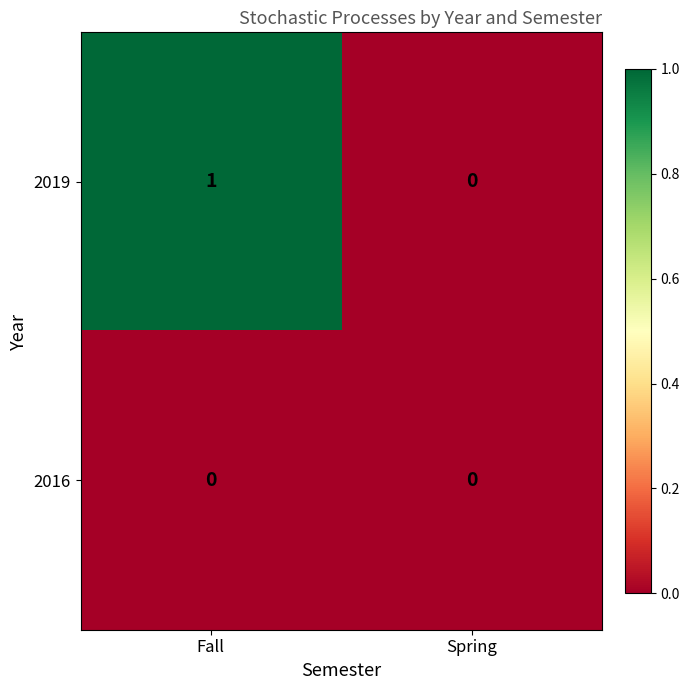

How many distinct data groups are displayed?

2